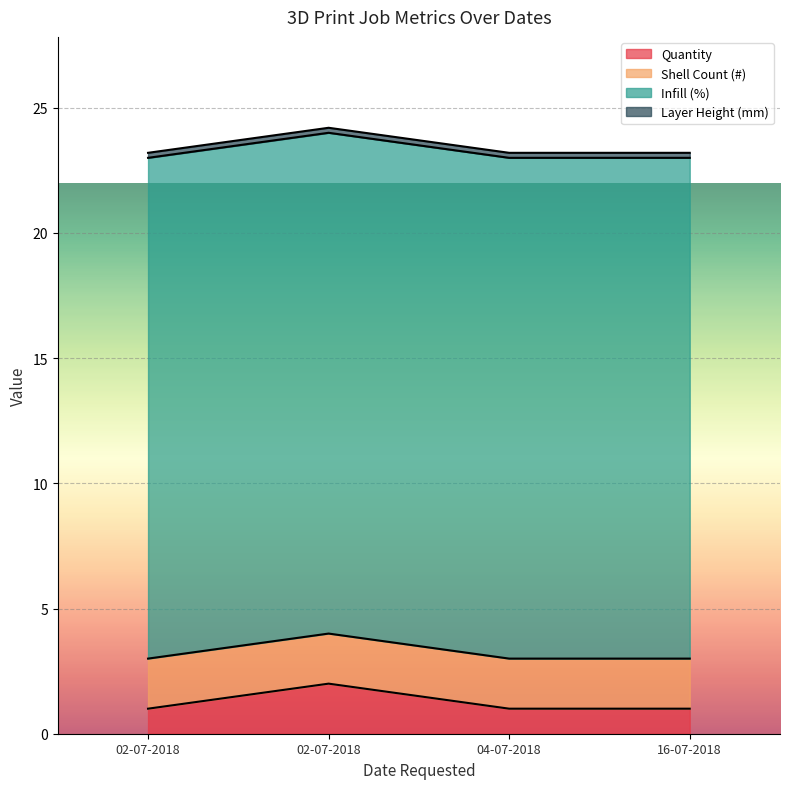

True or false: Layer Height (mm) and Infill (%) cross at least once.

False